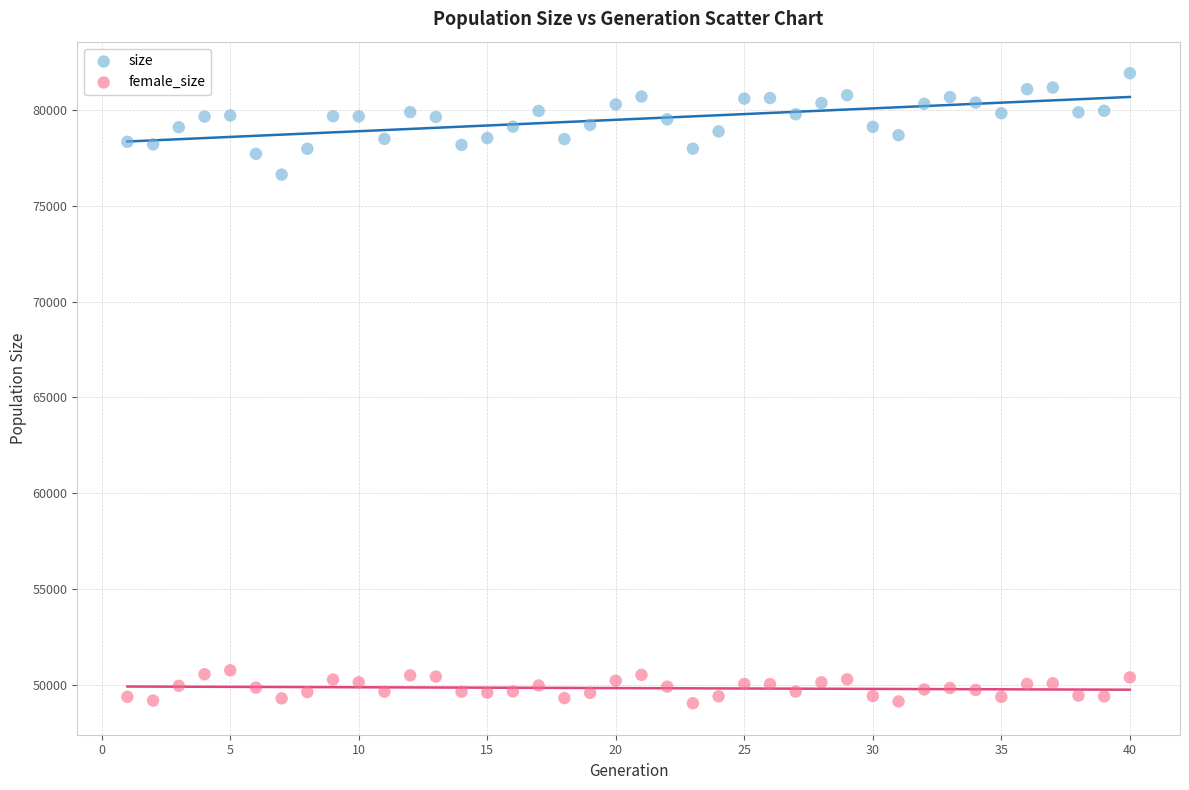

Across all series, what Y value is closest to 65484?

76616